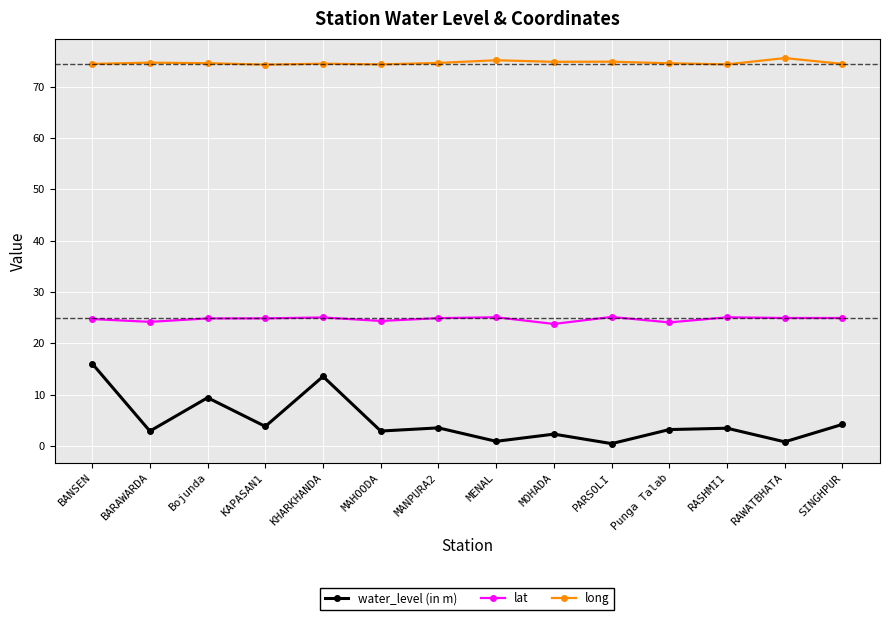

True or false: water_level (in m) and long intersect in this chart.

False